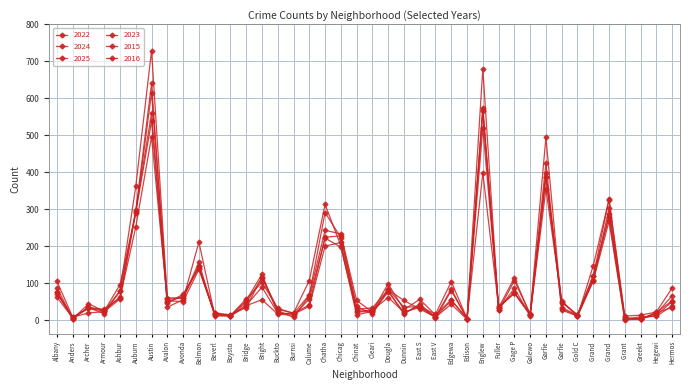

How many lines are shown in the chart?

6